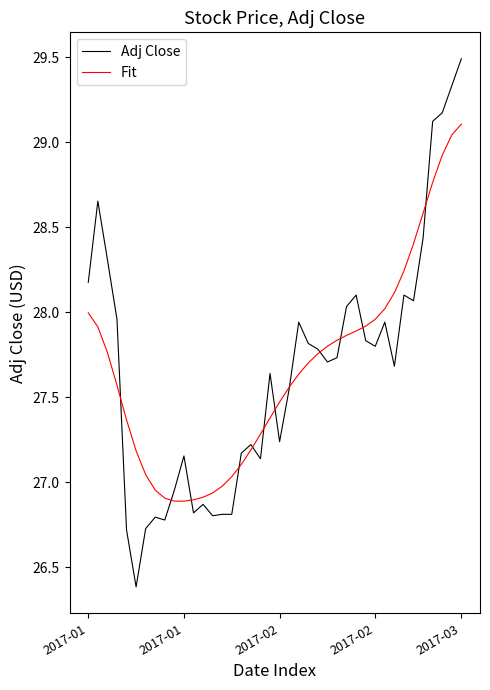

Count the number of data series in this chart.

2